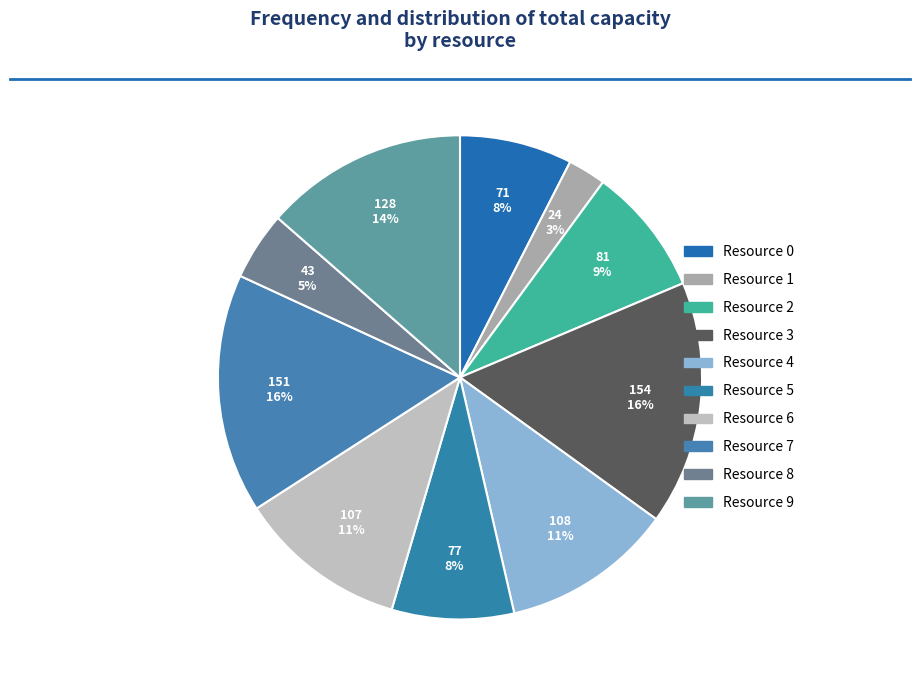

True or false: Resource 3 accounts for 16% of the total.

True